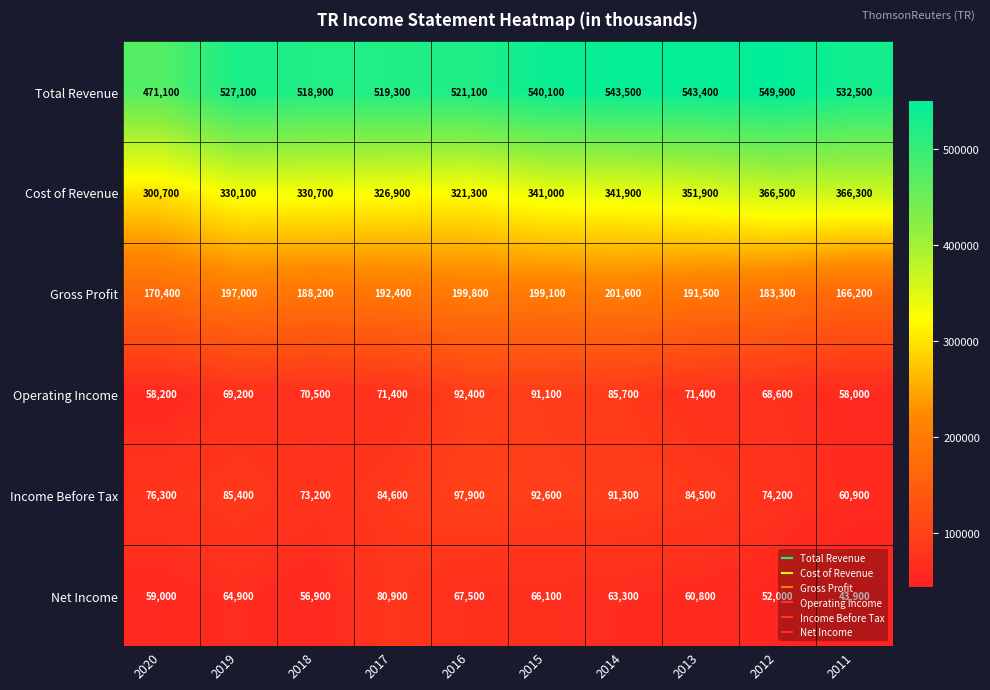

At 2018, list the series in order from largest to smallest.

Total Revenue, Cost of Revenue, Gross Profit, Income Before Tax, Operating Income, Net Income